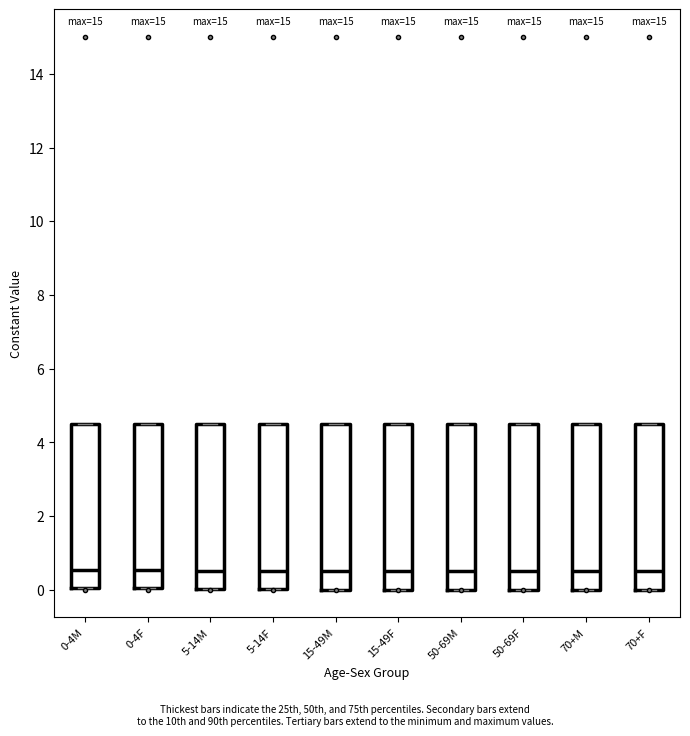

Reading left to right, transcribe this box plot: for each box, give where its median line is, the range the box spans, and where its two whiskers end, as read against the y-axis. The values are not printed on the chart, so give them approximately, as read against the axis.

0-4M: median 0.6, box 0.0 to 4.6, whiskers 0.0 to 4.6
0-4F: median 0.6, box 0.0 to 4.6, whiskers 0.0 to 4.6
5-14M: median 0.6, box 0.0 to 4.6, whiskers 0.0 to 4.6
5-14F: median 0.6, box 0.0 to 4.6, whiskers 0.0 to 4.6
15-49M: median 0.6, box 0.0 to 4.6, whiskers 0.0 to 4.6
15-49F: median 0.6, box 0.0 to 4.6, whiskers 0.0 to 4.6
50-69M: median 0.6, box 0.0 to 4.6, whiskers 0.0 to 4.6
50-69F: median 0.6, box 0.0 to 4.6, whiskers 0.0 to 4.6
70+M: median 0.6, box 0.0 to 4.6, whiskers 0.0 to 4.6
70+F: median 0.6, box 0.0 to 4.6, whiskers 0.0 to 4.6